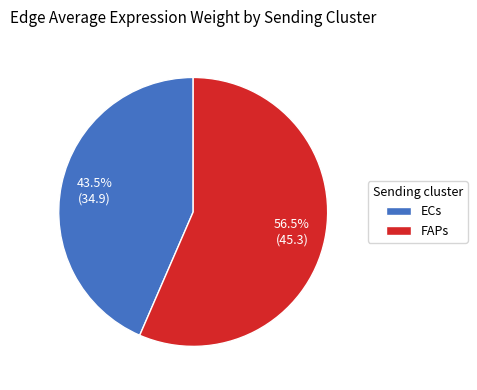

Rank the categories by value from lowest to highest.

ECs, FAPs